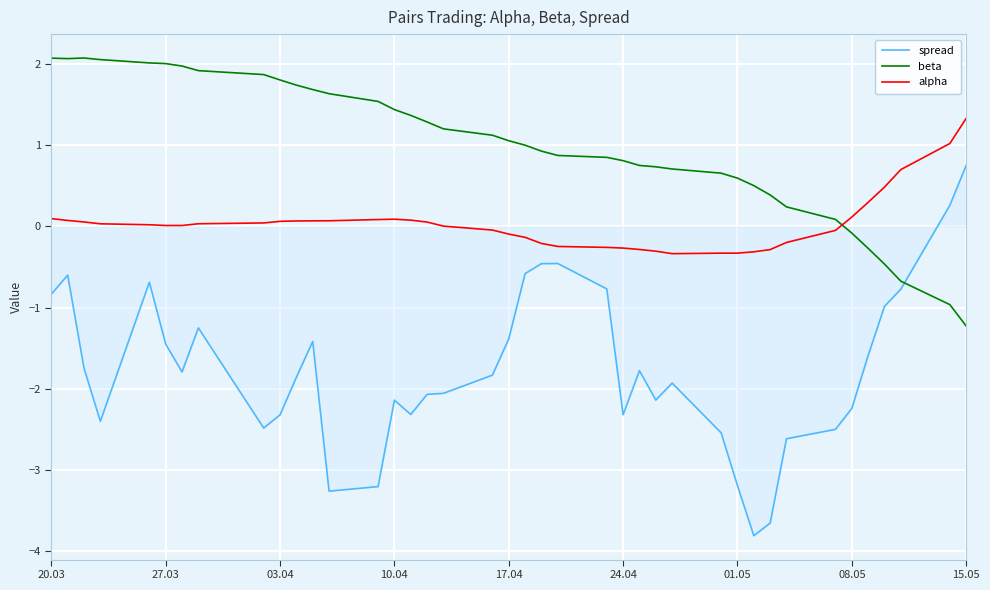

Which series has the widest spread of values?

spread